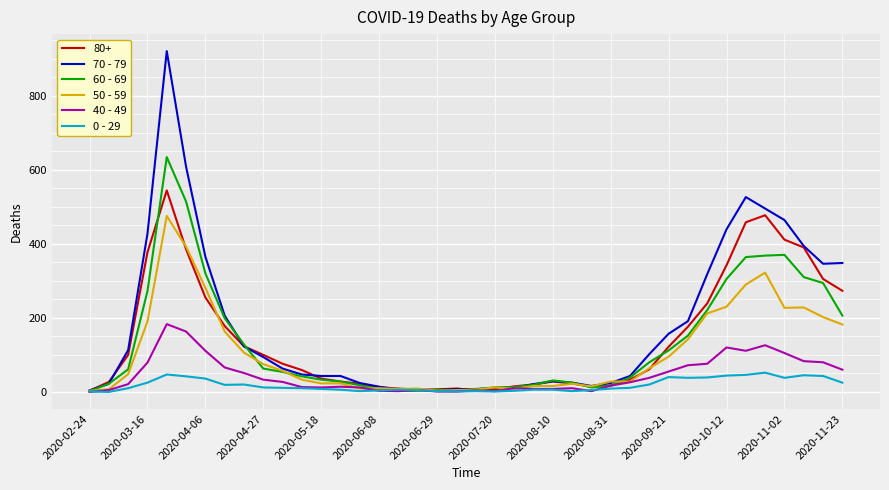

Which series has the largest range (max minus min)?

70 - 79